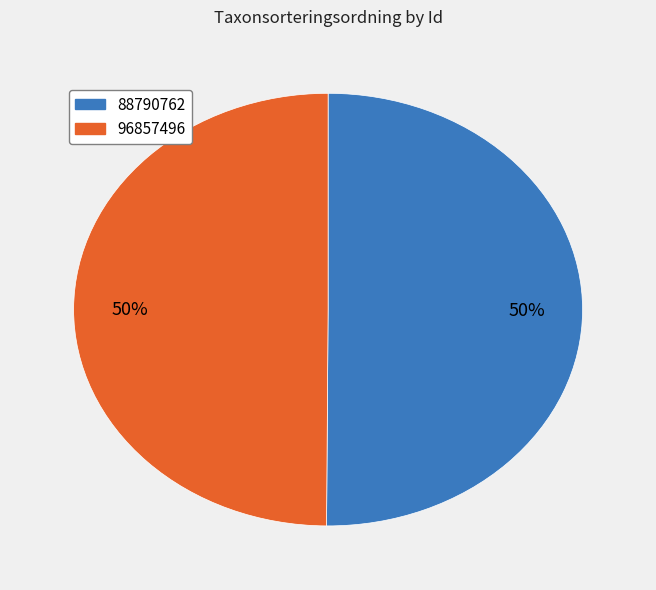

Approximately how many times larger is the value at 88790762 compared to 96857496?

1.0